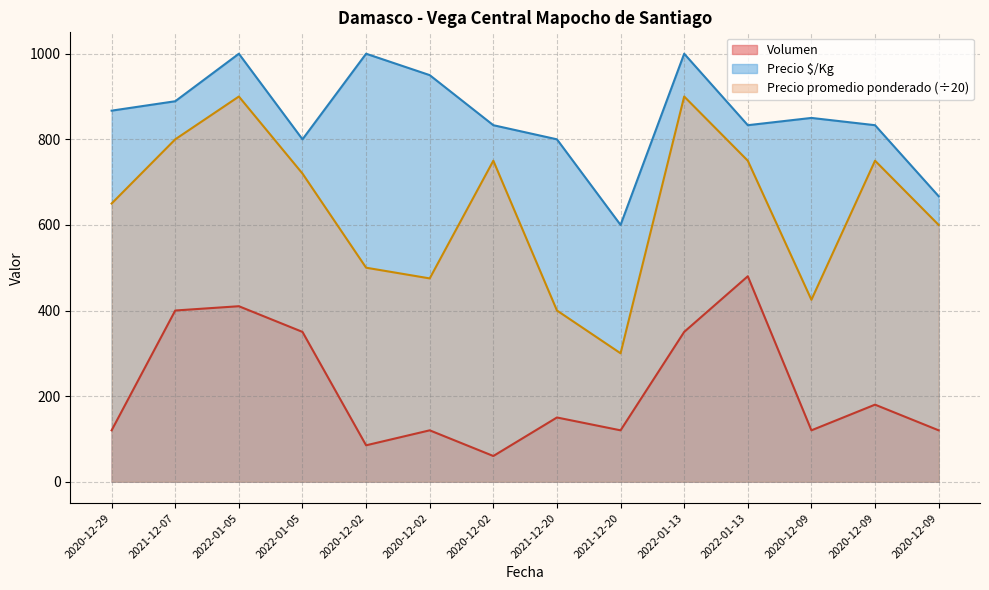

List the series in order of their peak value, highest first.

Precio $/Kg, Precio promedio ponderado (÷20), Volumen